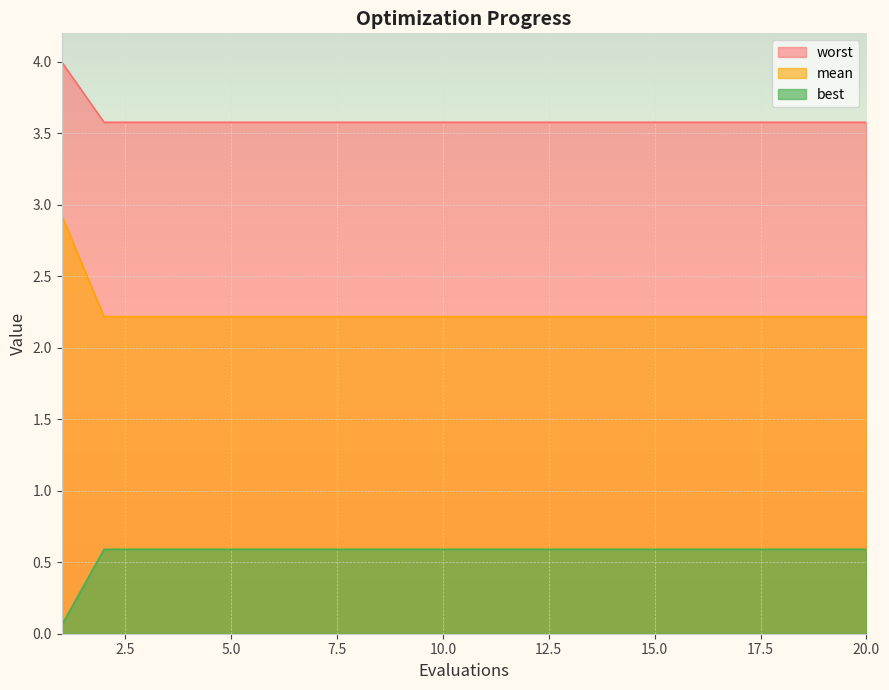

Reading left to right, extract all data points from this chart.

mean: 1=4.0	2=3.6	3=3.6	4=3.6	5=3.6	6=3.6	7=3.6	8=3.6	9=3.6	10=3.6	11=3.6	12=3.6	13=3.6	14=3.6	15=3.6	16=3.6	17=3.6	18=3.6	19=3.6	20=3.6
best: 1=2.9	2=2.2	3=2.2	4=2.2	5=2.2	6=2.2	7=2.2	8=2.2	9=2.2	10=2.2	11=2.2	12=2.2	13=2.2	14=2.2	15=2.2	16=2.2	17=2.2	18=2.2	19=2.2	20=2.2
worst: 1=0.1	2=0.6	3=0.6	4=0.6	5=0.6	6=0.6	7=0.6	8=0.6	9=0.6	10=0.6	11=0.6	12=0.6	13=0.6	14=0.6	15=0.6	16=0.6	17=0.6	18=0.6	19=0.6	20=0.6